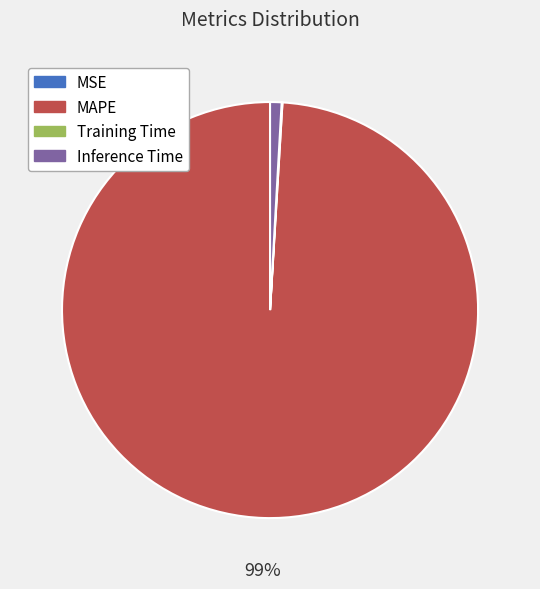

True or false: MAPE accounts for 99% of the total.

True